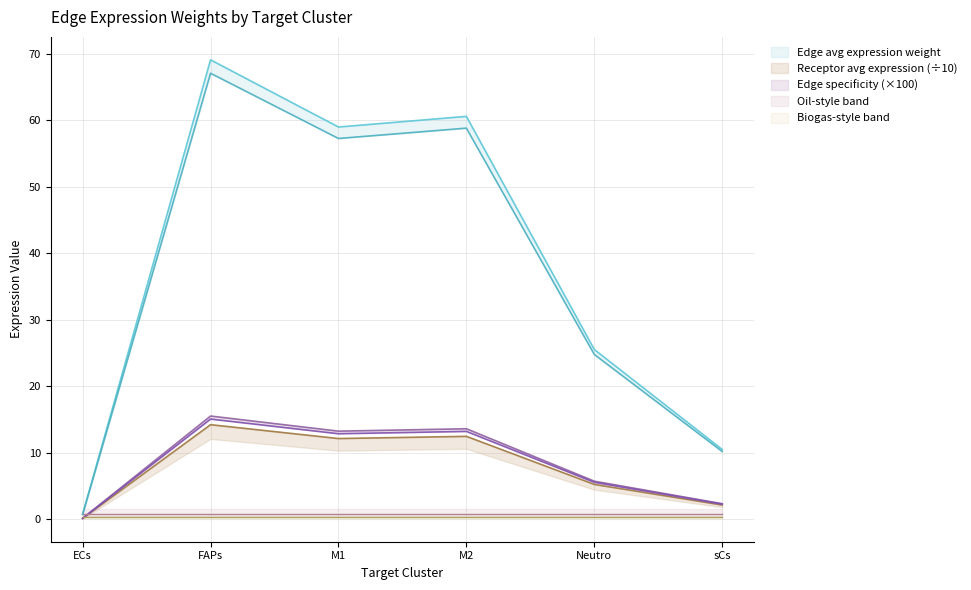

At how many categories does at least one series exceed 52?

3